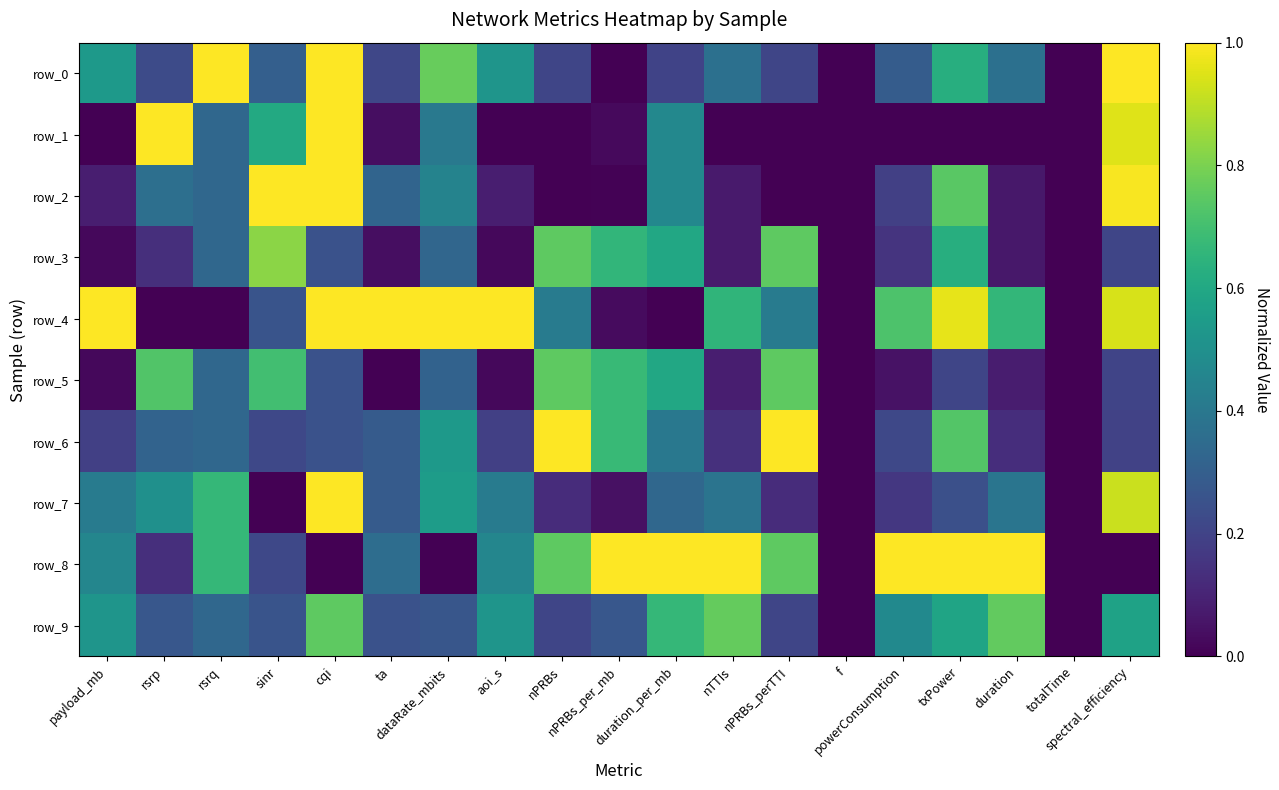

At which label does row_7 reach its peak?

cqi